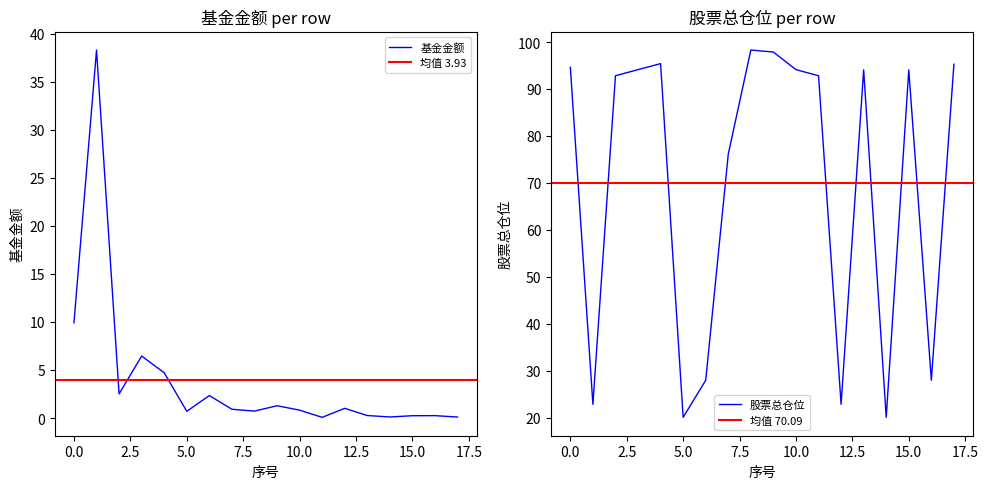

How many interior local peaks does the 基金金额 series have?

6